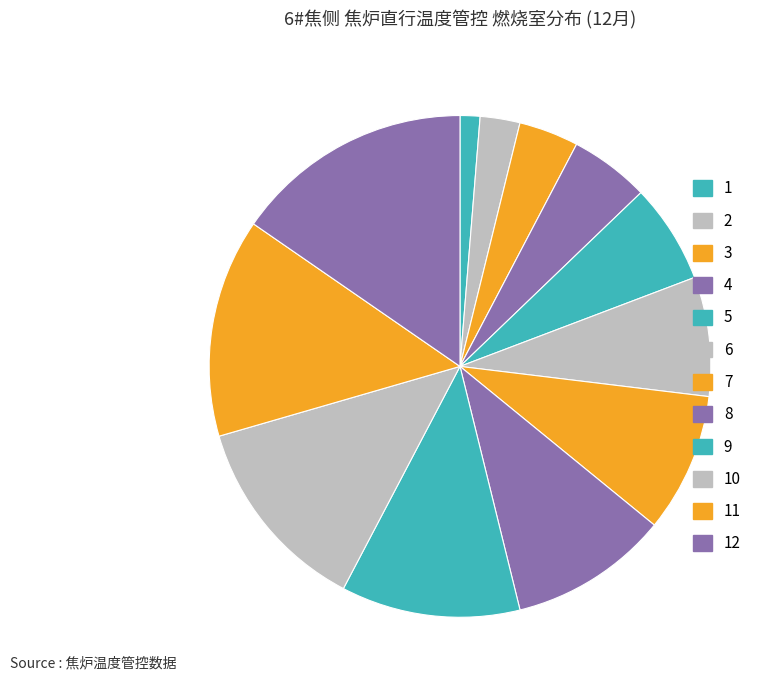

Is 8 the majority of the pie?

No